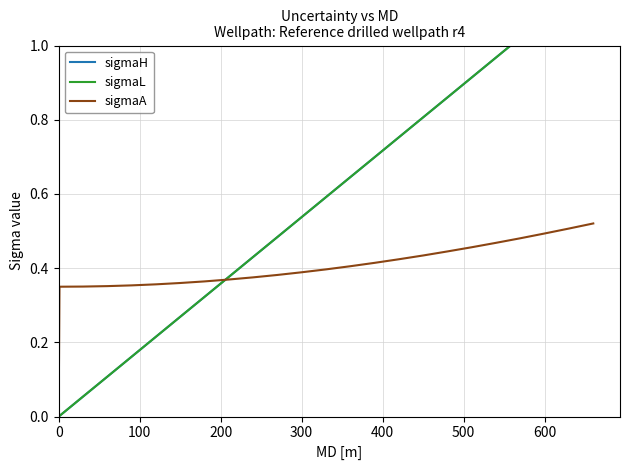

What is the maximum value for sigmaL?

1.2